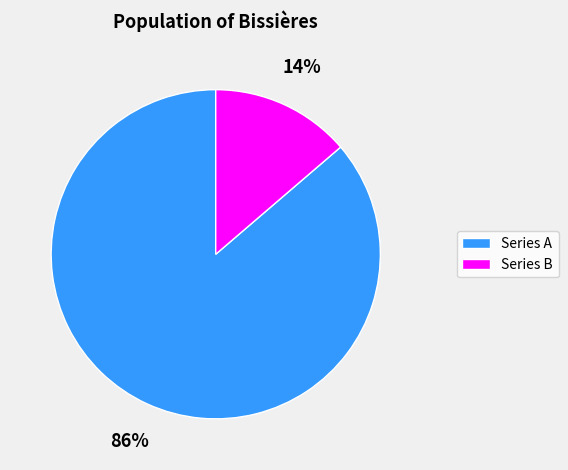

Count the number of slices in the pie.

2